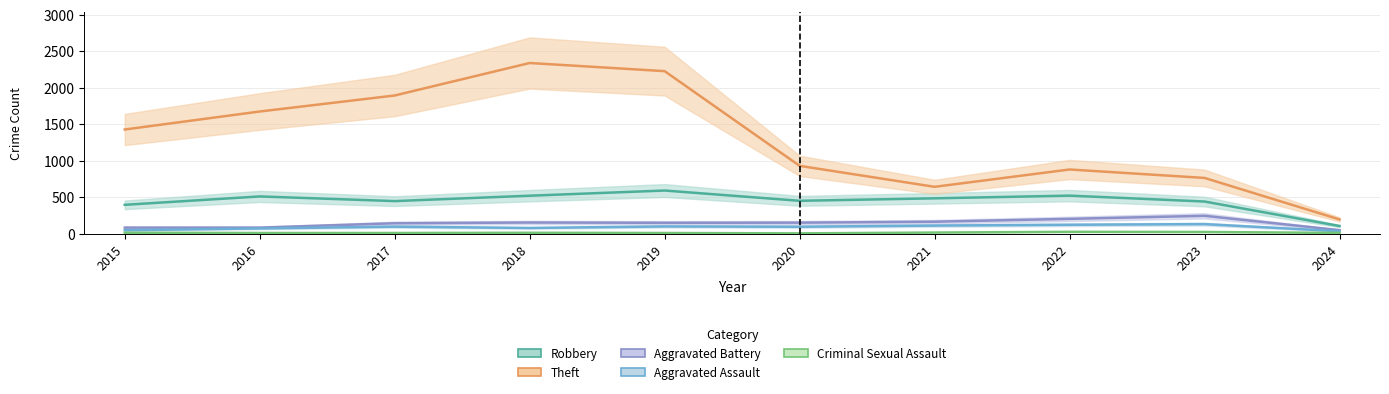

At which label is Criminal Sexual Assault closest to 13?

2015